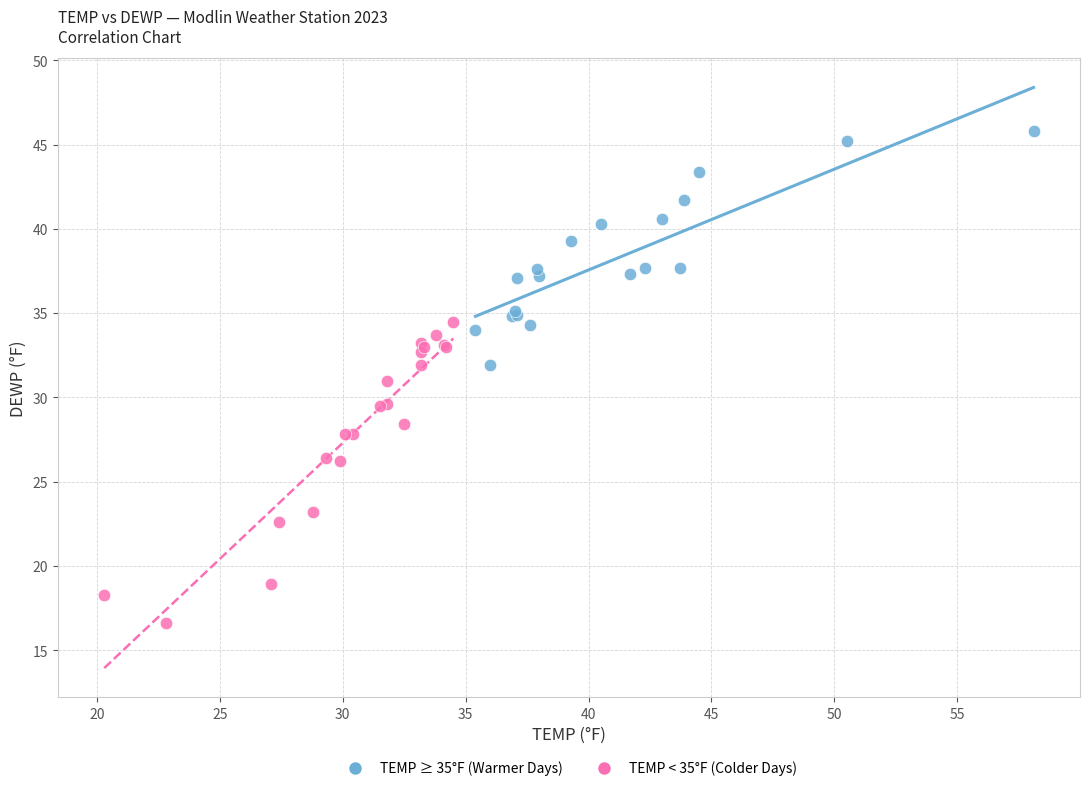

Which series has the largest Y range (max minus min)?

TEMP < 35°F (Colder Days)